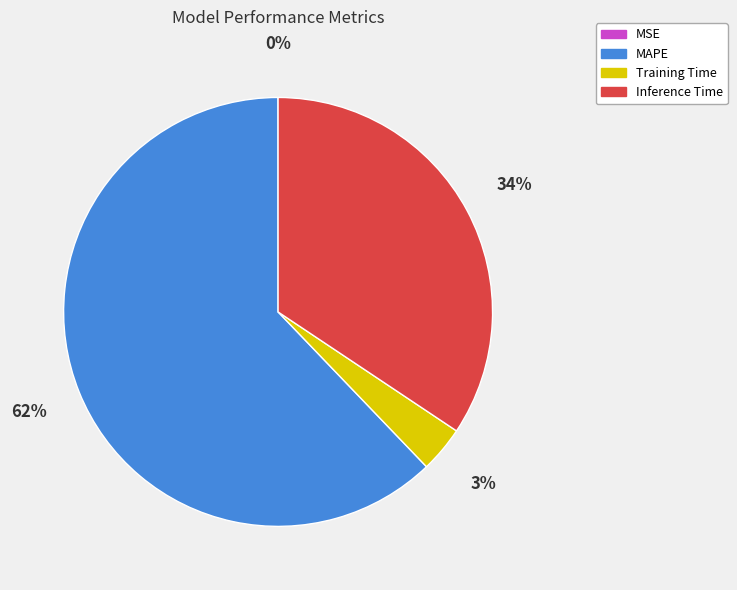

To the nearest percent, what is the average slice percentage?

25%